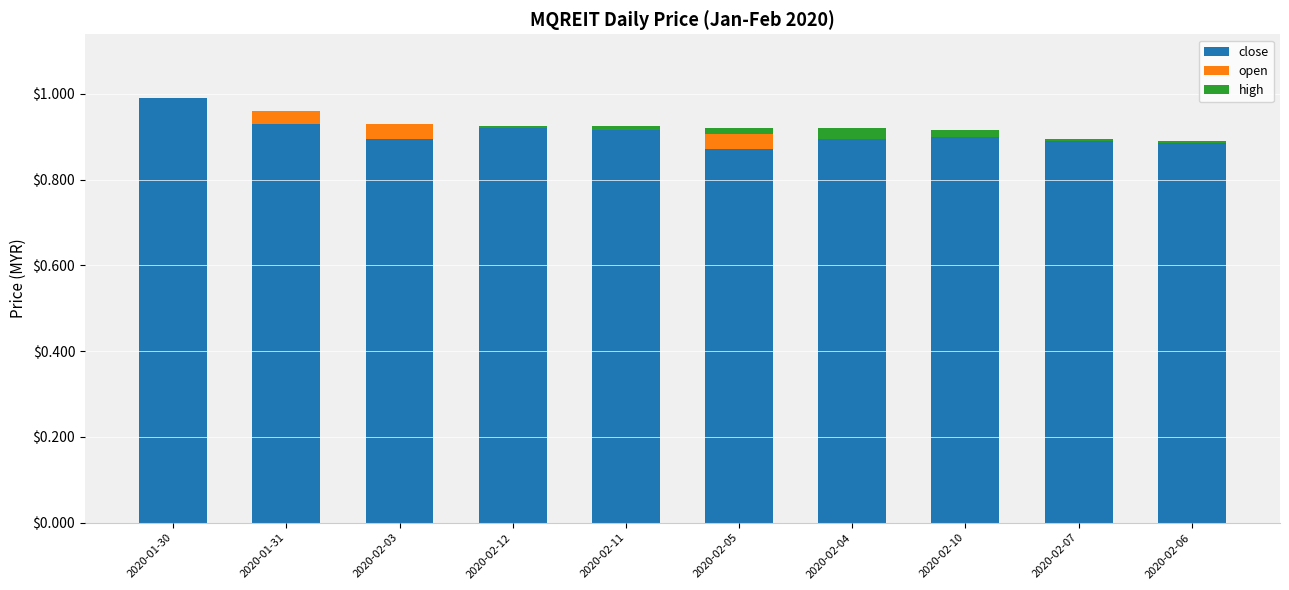

At which label does open first exceed 0?

2020-01-31